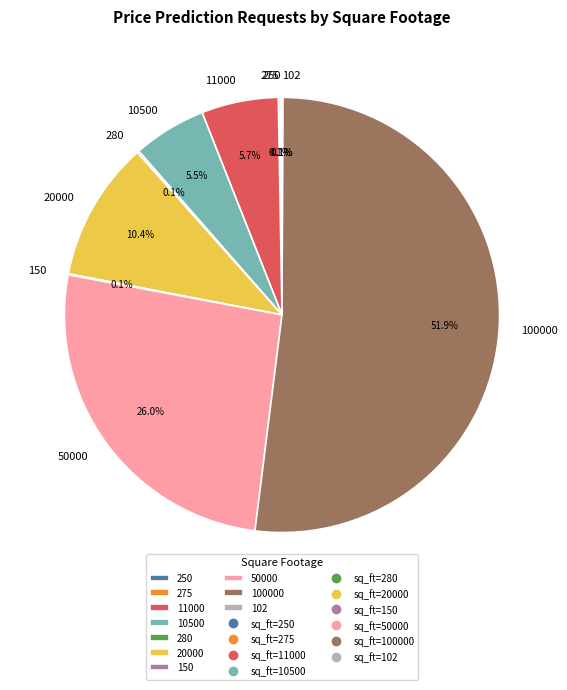

How much of the chart is everything except 50000?

74.0%